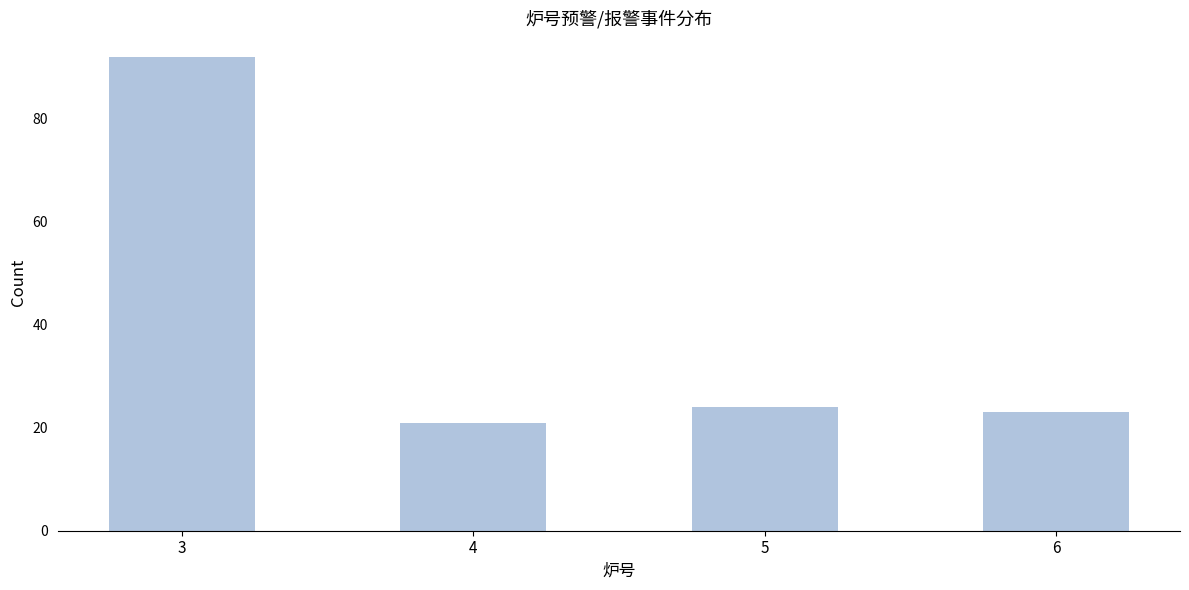

Reading left to right, transcribe all the data shown in this chart.

92	21	24	23